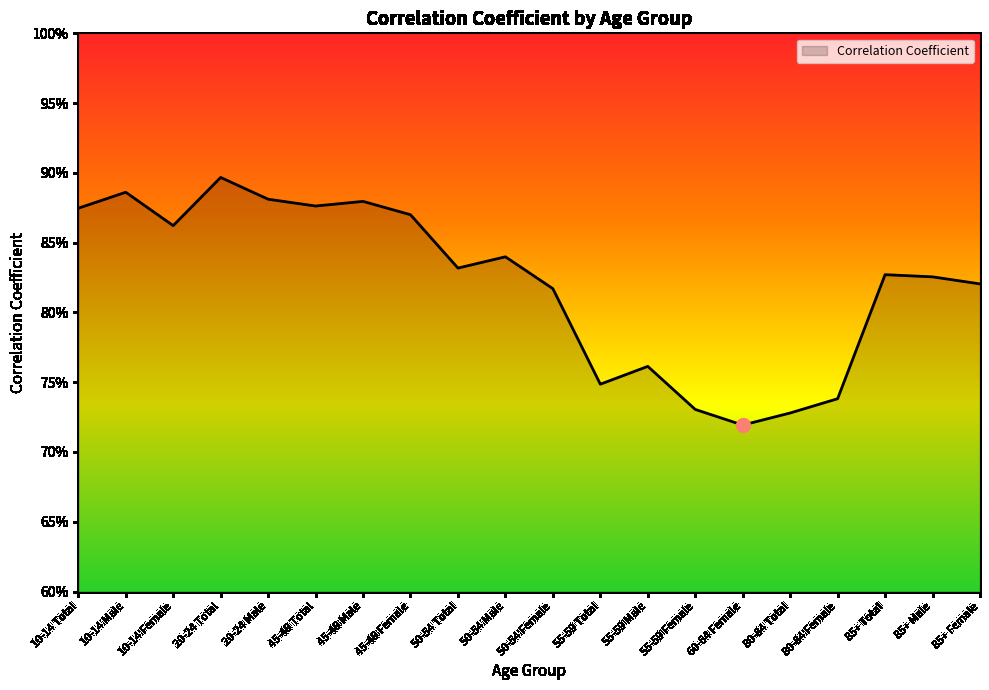

What is the value of the 2nd point from the left?

0.9